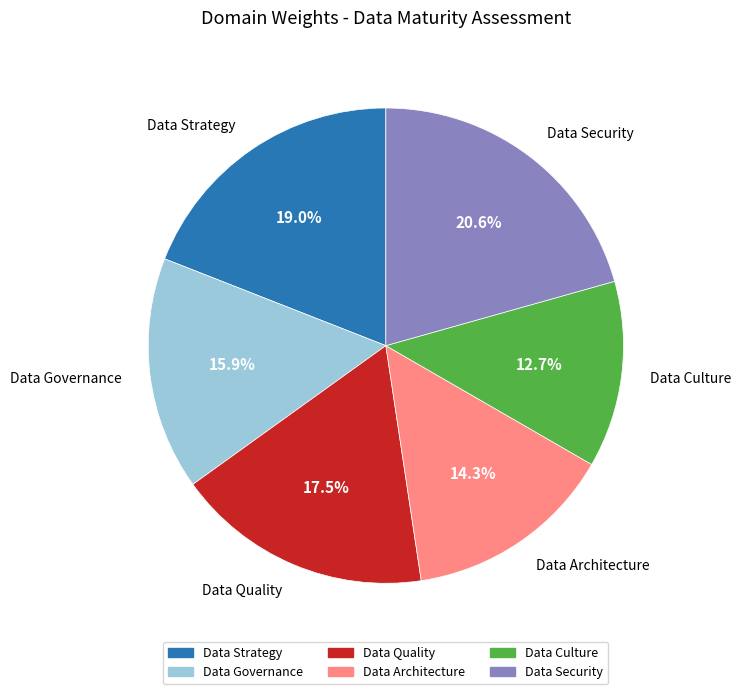

What portion of the pie excludes Data Governance?

84.1%